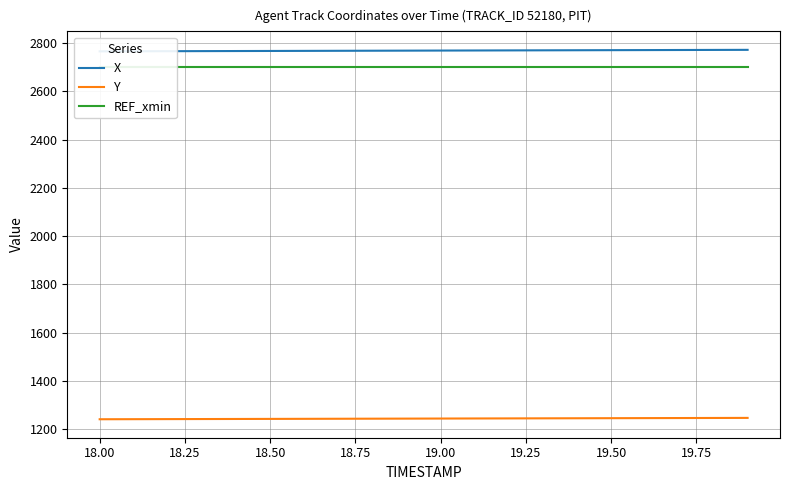

How many lines are shown in the chart?

3